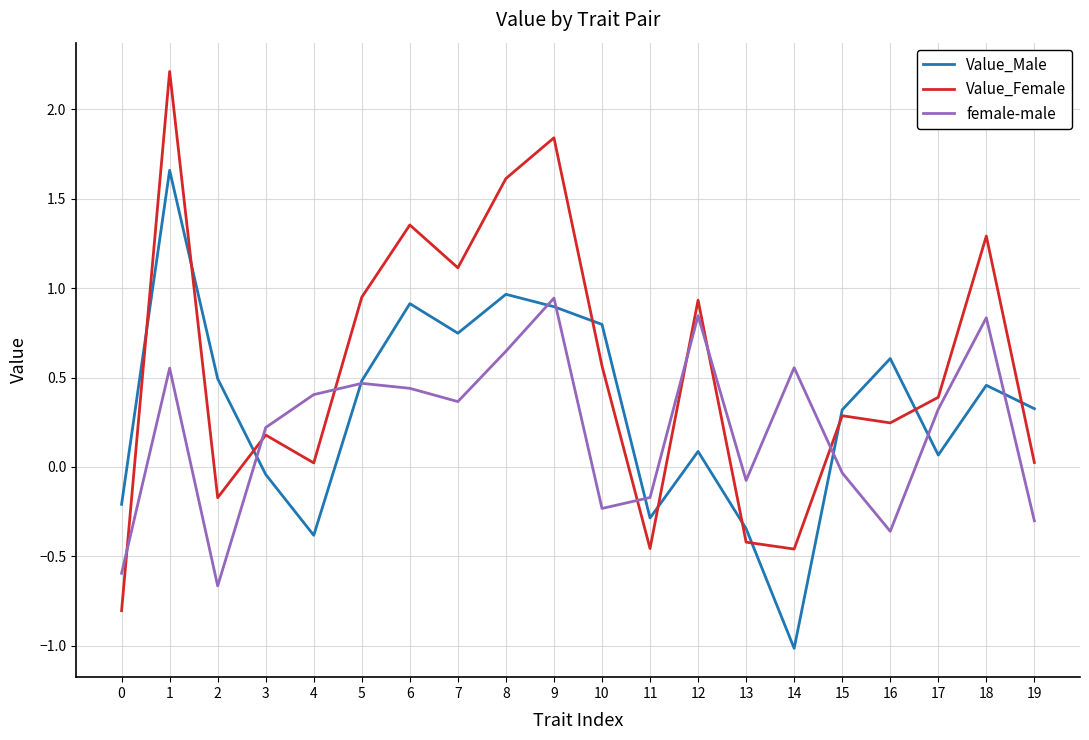

What is the difference between the maximum and minimum values in the Value_Female series?

3.0